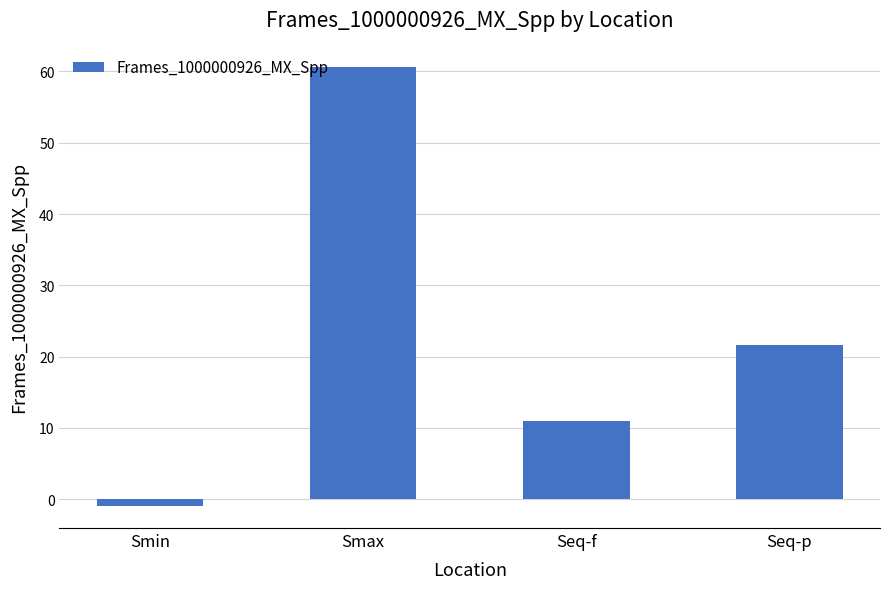

What is the value of the 4th bar from the left?

21.6